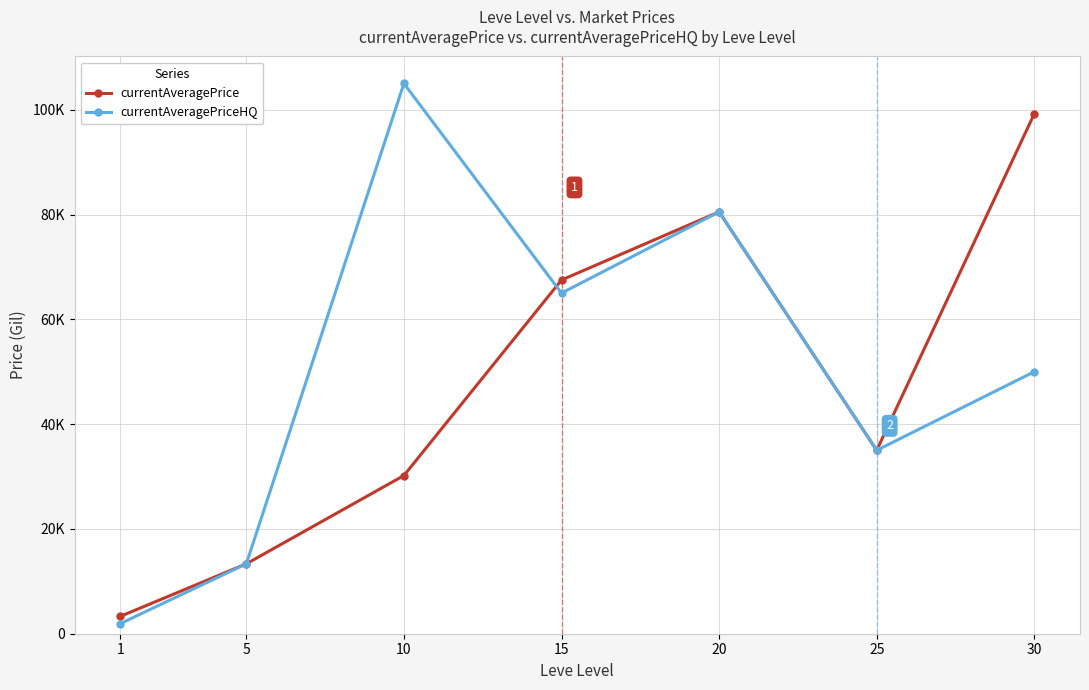

What is the greatest value displayed?

105000.0